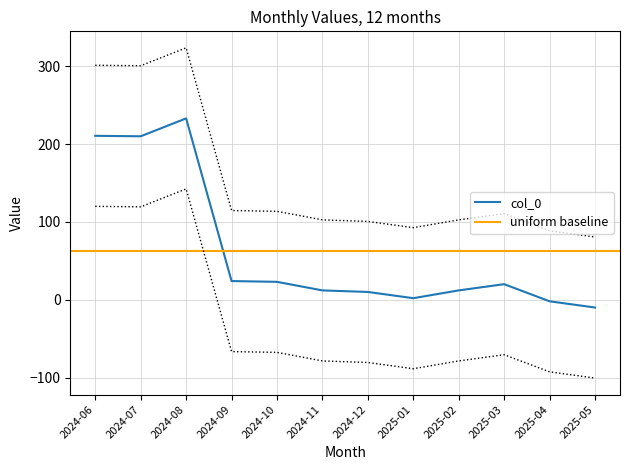

Does the chart display data point markers on the line(s)?

No